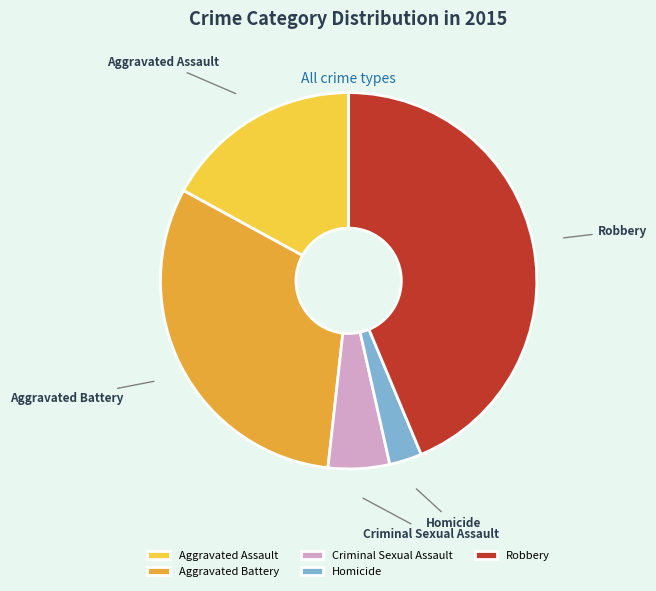

Which category has the biggest portion of the pie?

Robbery